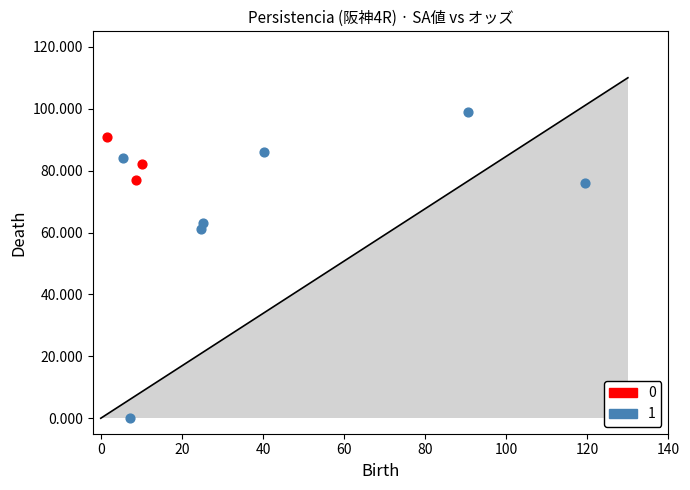

What are all the series names shown in the legend?

0, 1